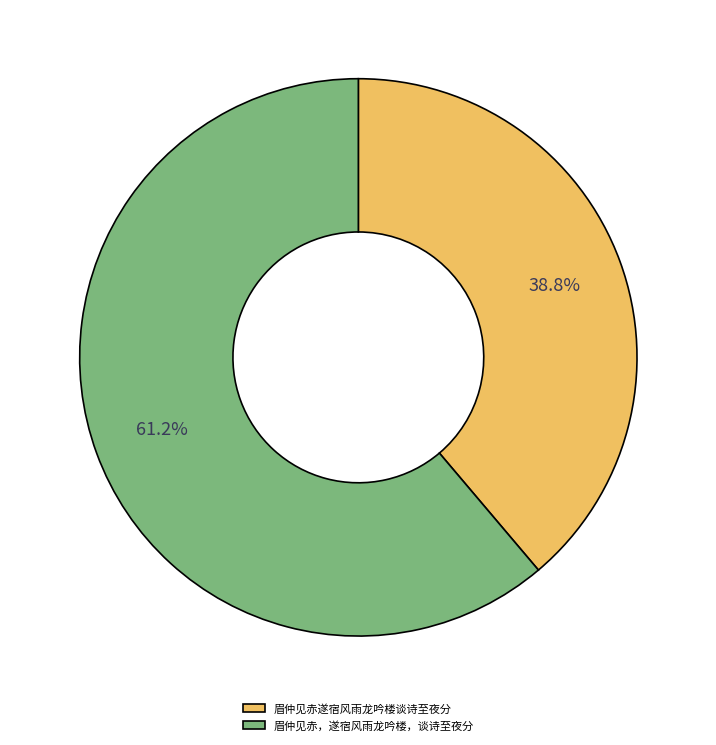

Does any single category account for the majority?

Yes